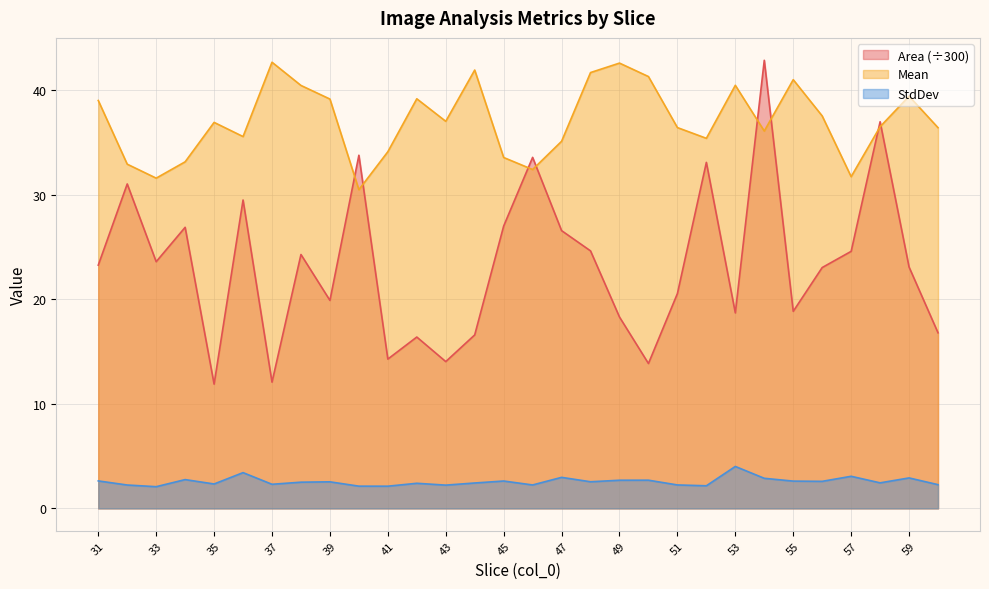

True or false: Mean and StdDev cross at least once.

False